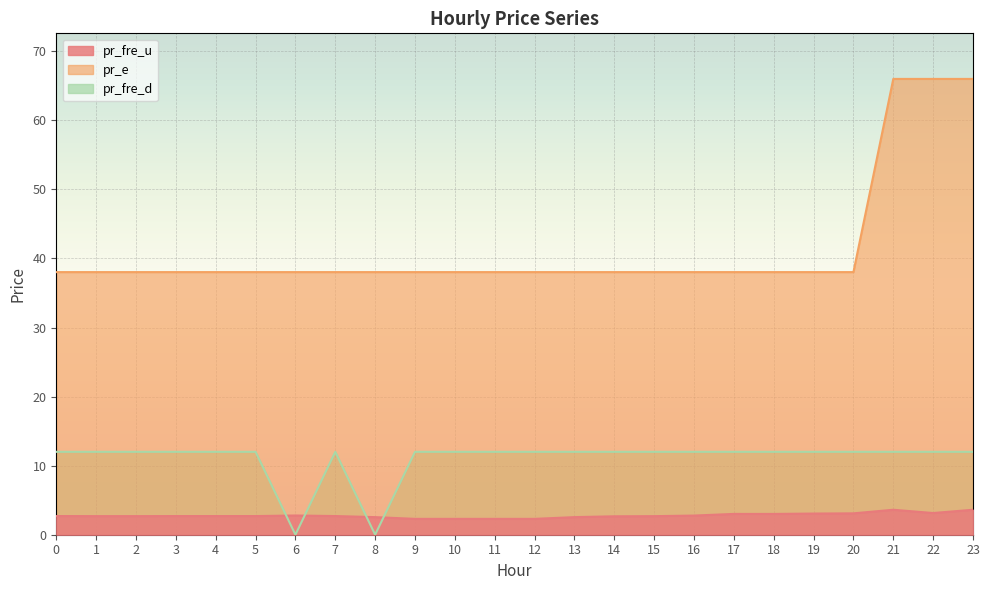

At how many categories does at least one series exceed 22?

24